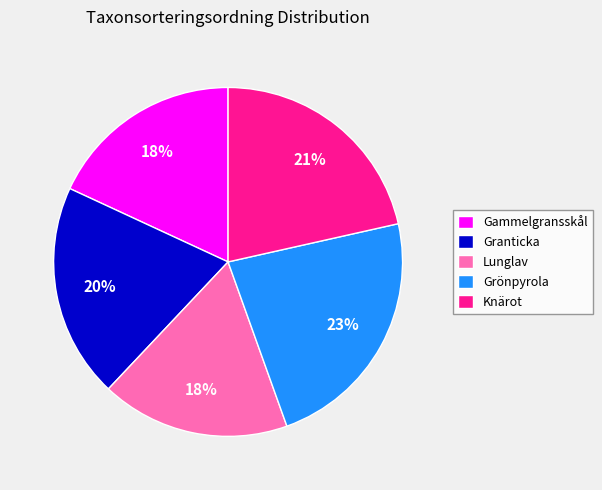

How many segments does this pie chart have?

5